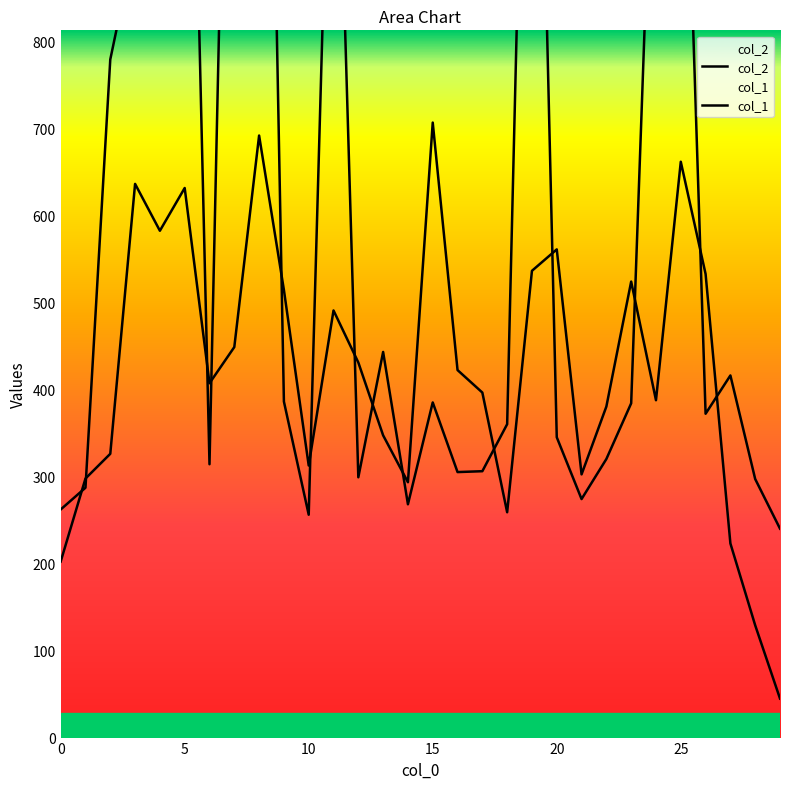

What is the average value of the col_1 series?

657.5